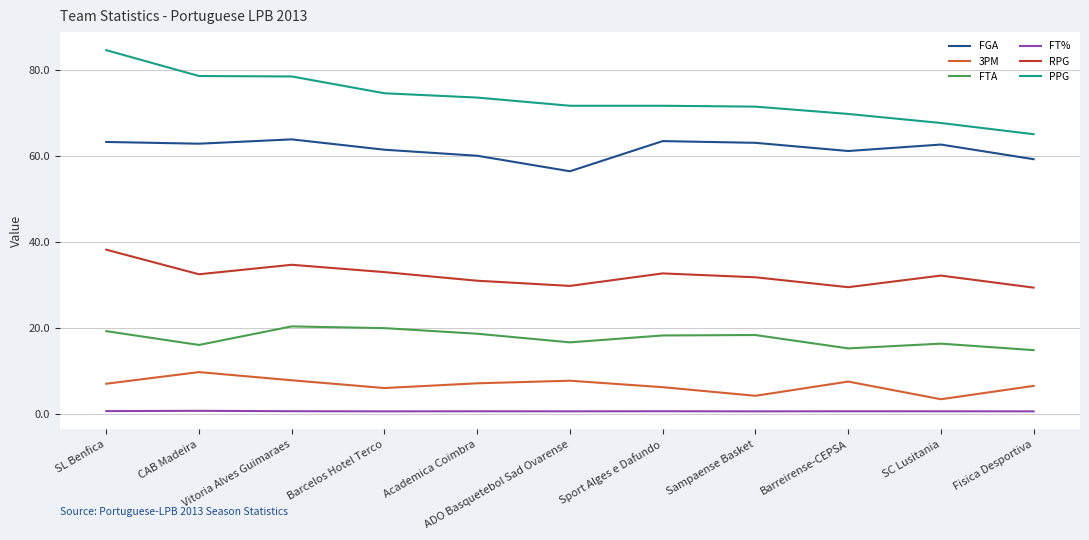

What is the average value of the FGA series?

61.5